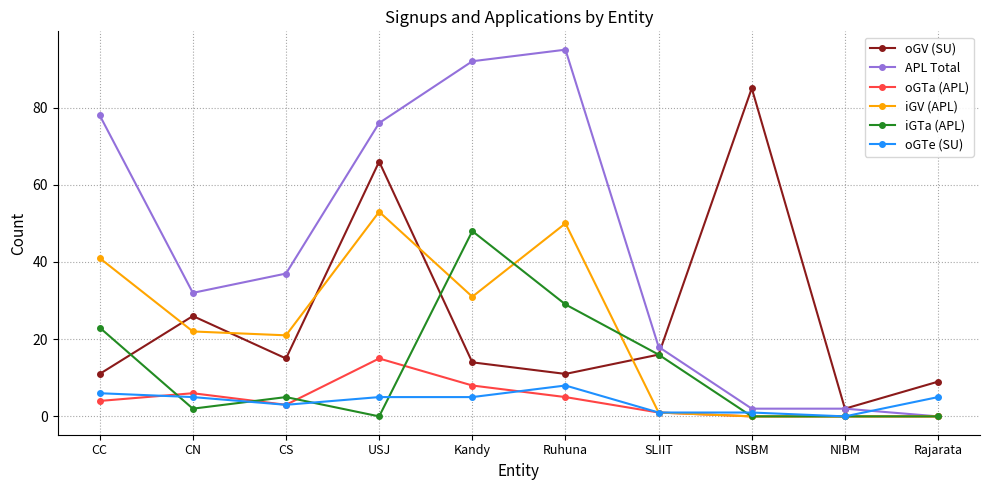

At which label is APL Total closest to 47?

CS